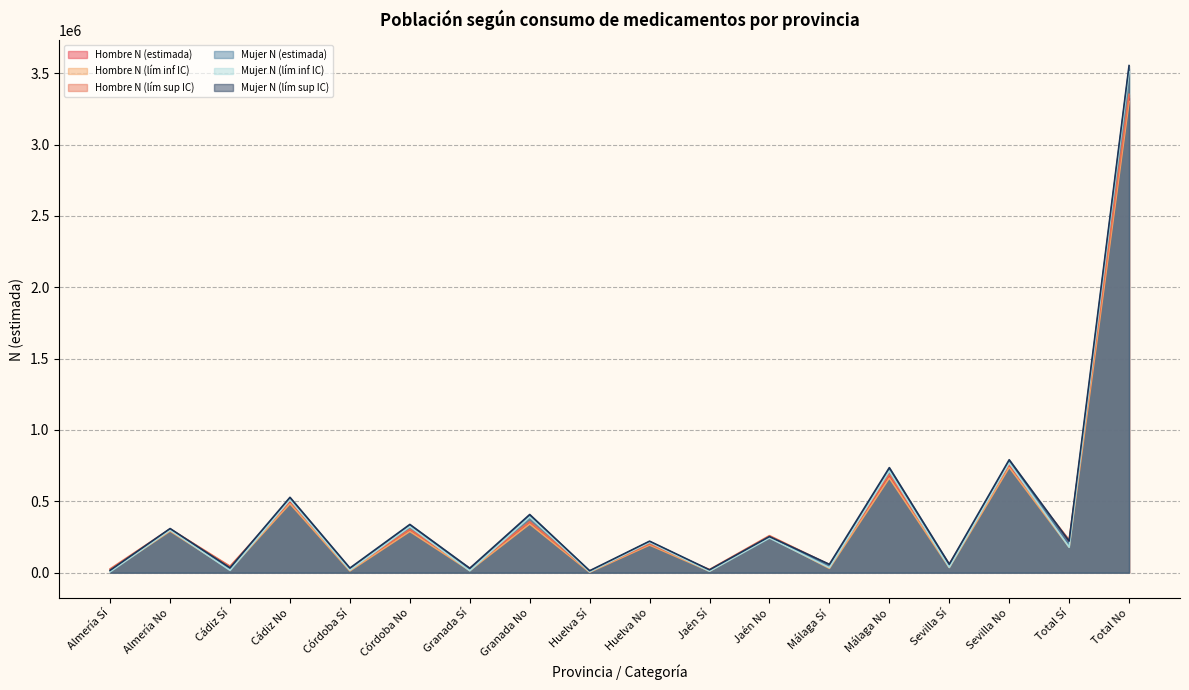

Which category has the lowest value in the Hombre N (estimada) series?

Huelva Sí